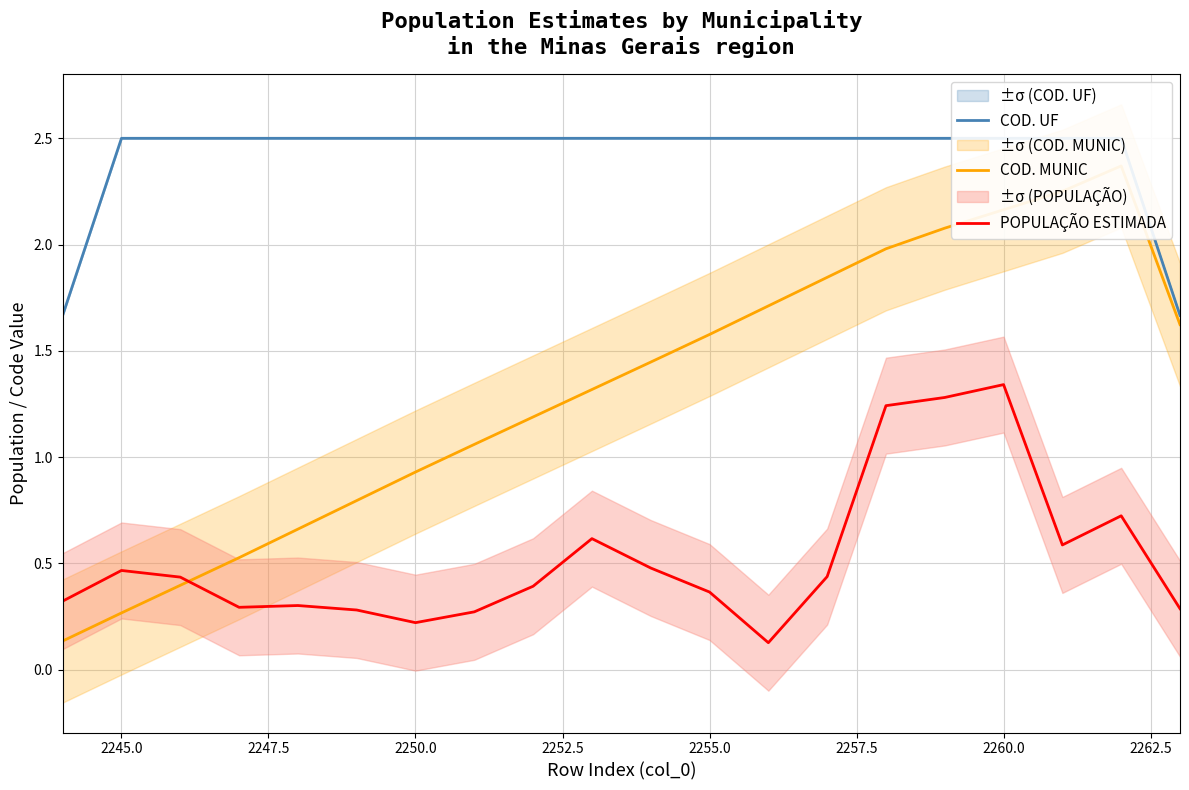

The value of POPULAÇÃO ESTIMADA at 2250.0 is 0.1. True or false?

False